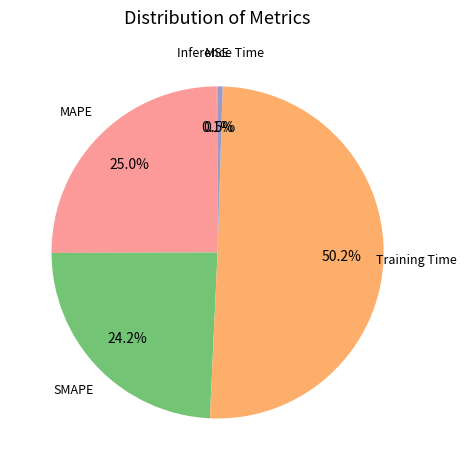

Is it true that MAPE is 33% of the pie?

False